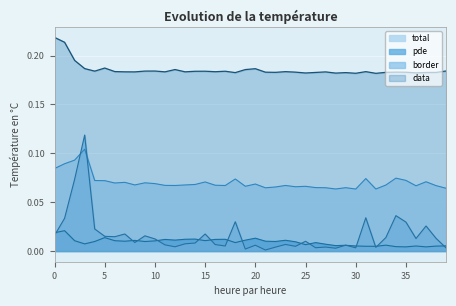

What are all the series names shown in the legend?

total, pde, border, data